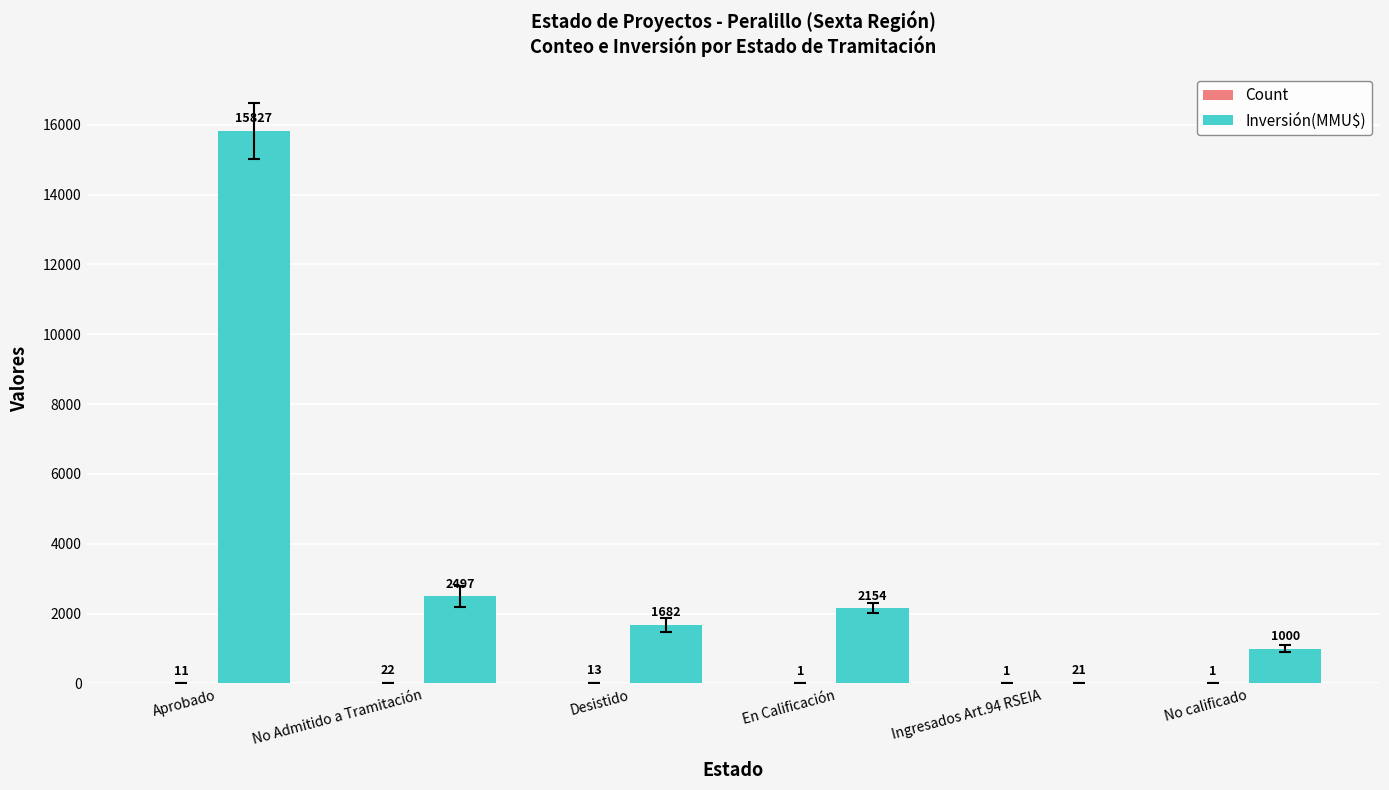

Between En Calificación and No calificado, which series saw the biggest shift?

Inversión(MMU$)